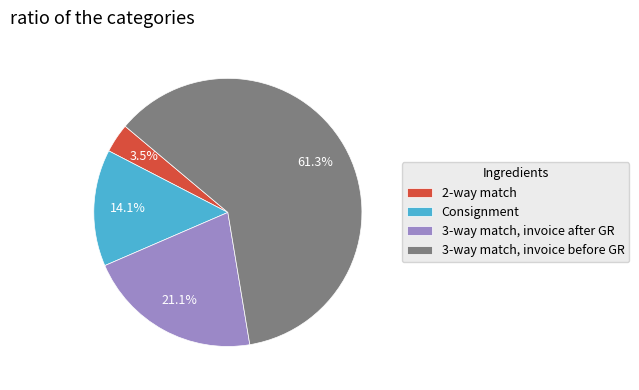

Is there any slice that represents more than half of the pie?

Yes